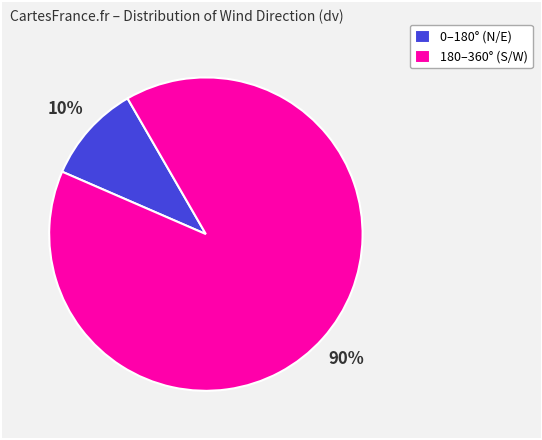

Count the number of slices in the pie.

2